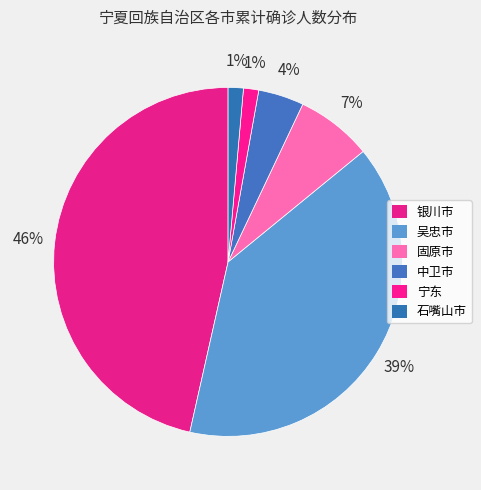

Approximately how many times larger is the value at 银川市 compared to 中卫市?

11.0